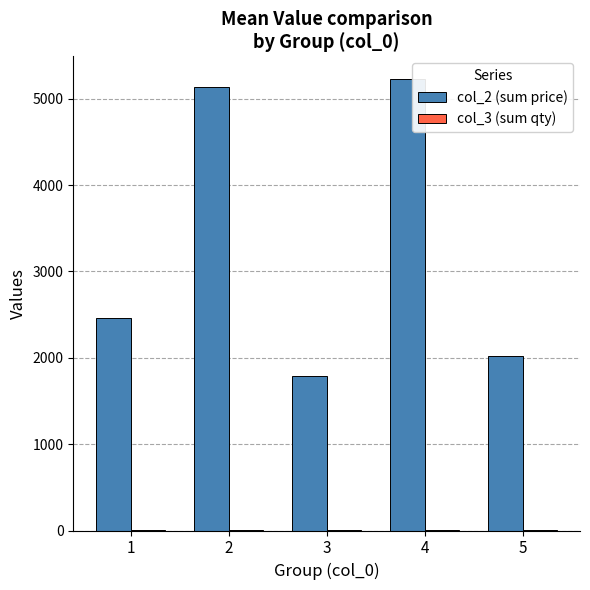

The value of col_2 (sum price) at 1 is 2460. True or false?

True